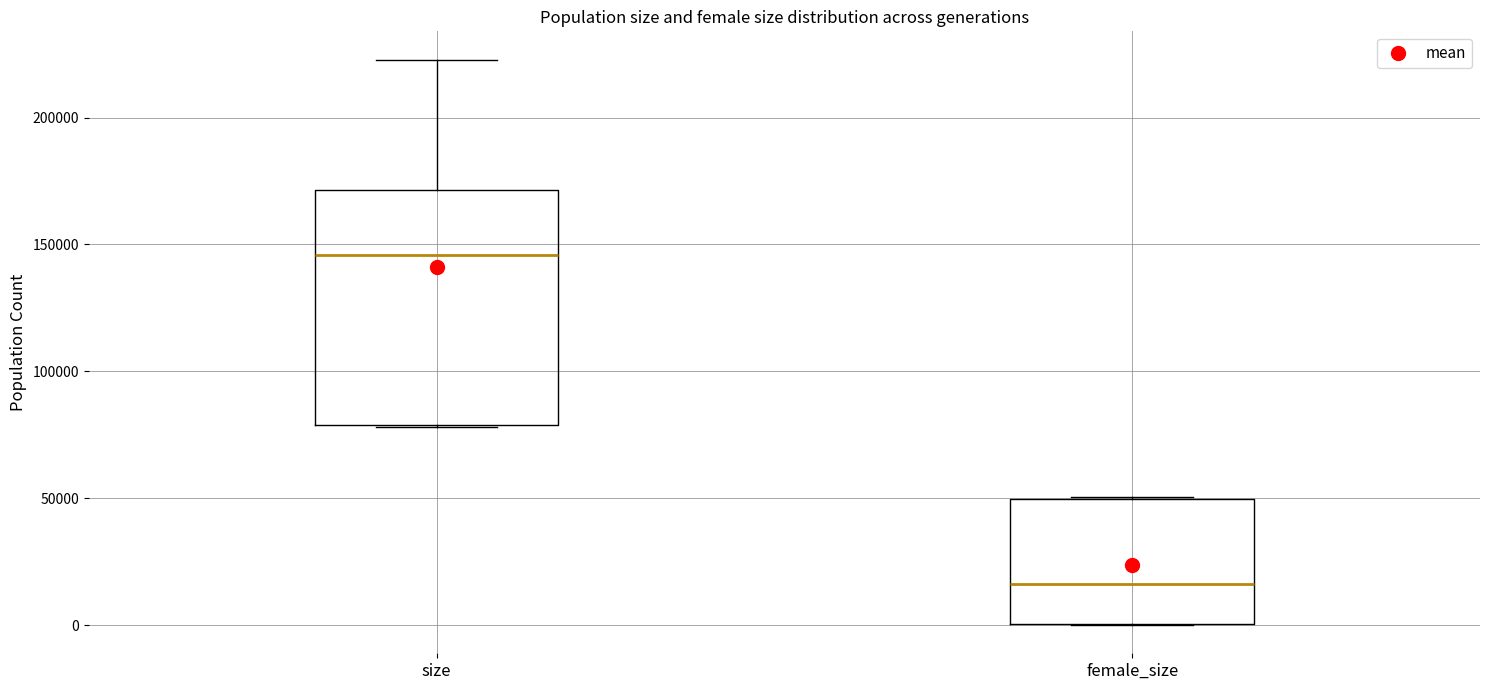

Reading left to right, transcribe this box plot: for each box, give where its median line is, the range the box spans, and where its two whiskers end, as read against the y-axis. The values are not printed on the chart, so give them approximately, as read against the axis.

size: median 145000, box 80000 to 170000, whiskers 80000 to 225000
female_size: median 15000, box 0 to 50000, whiskers 0 to 50000